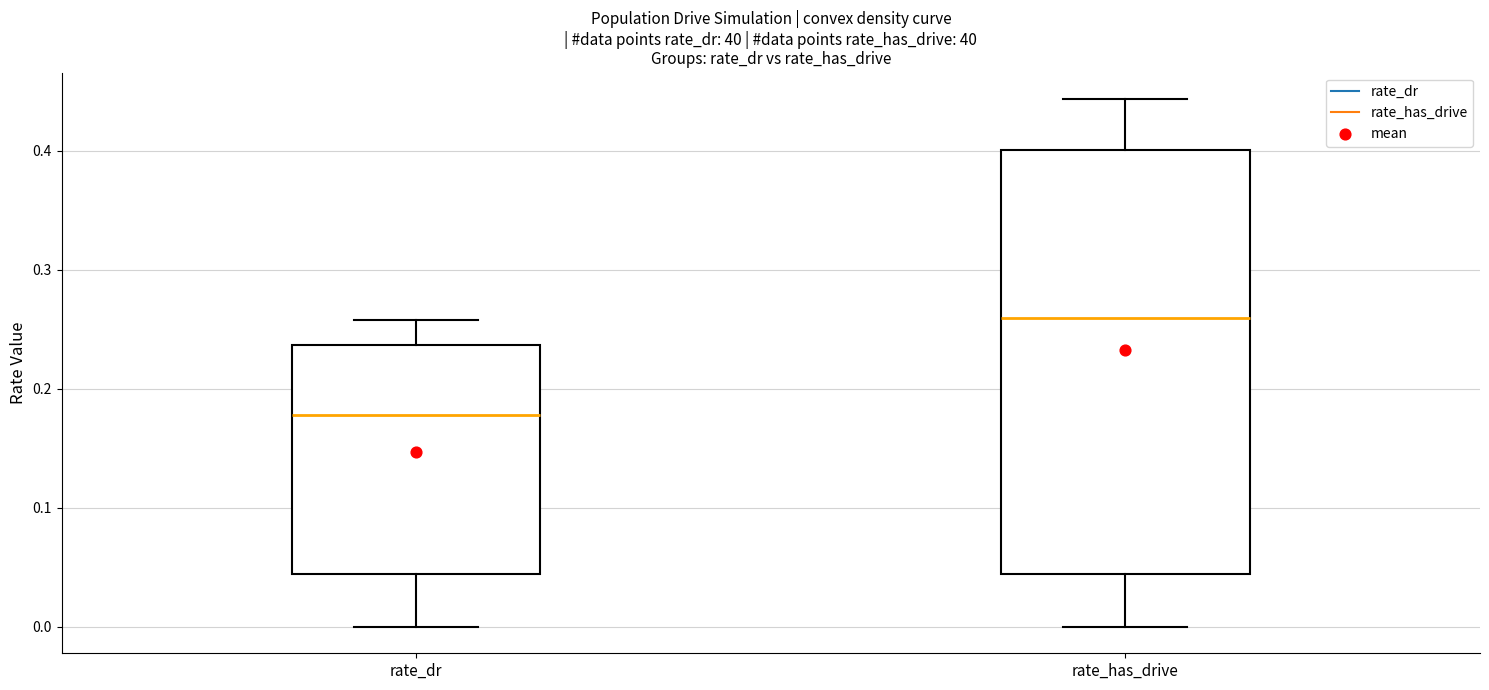

Which box has the highest median line?

rate_has_drive